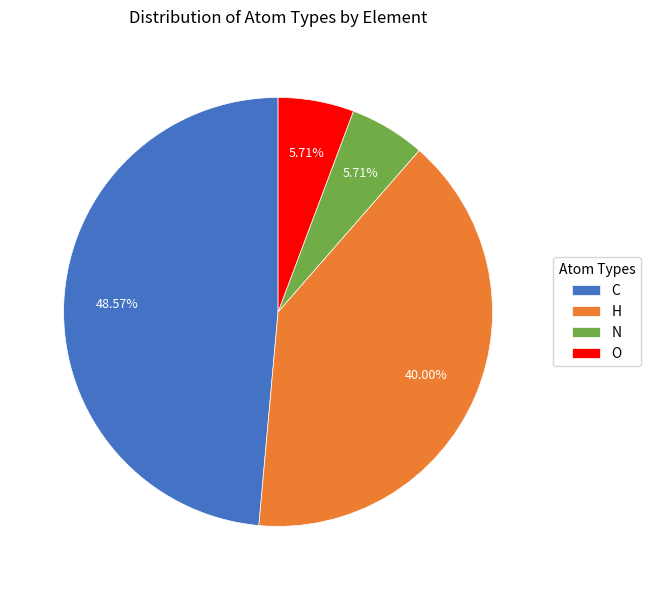

Is C the majority of the pie?

No